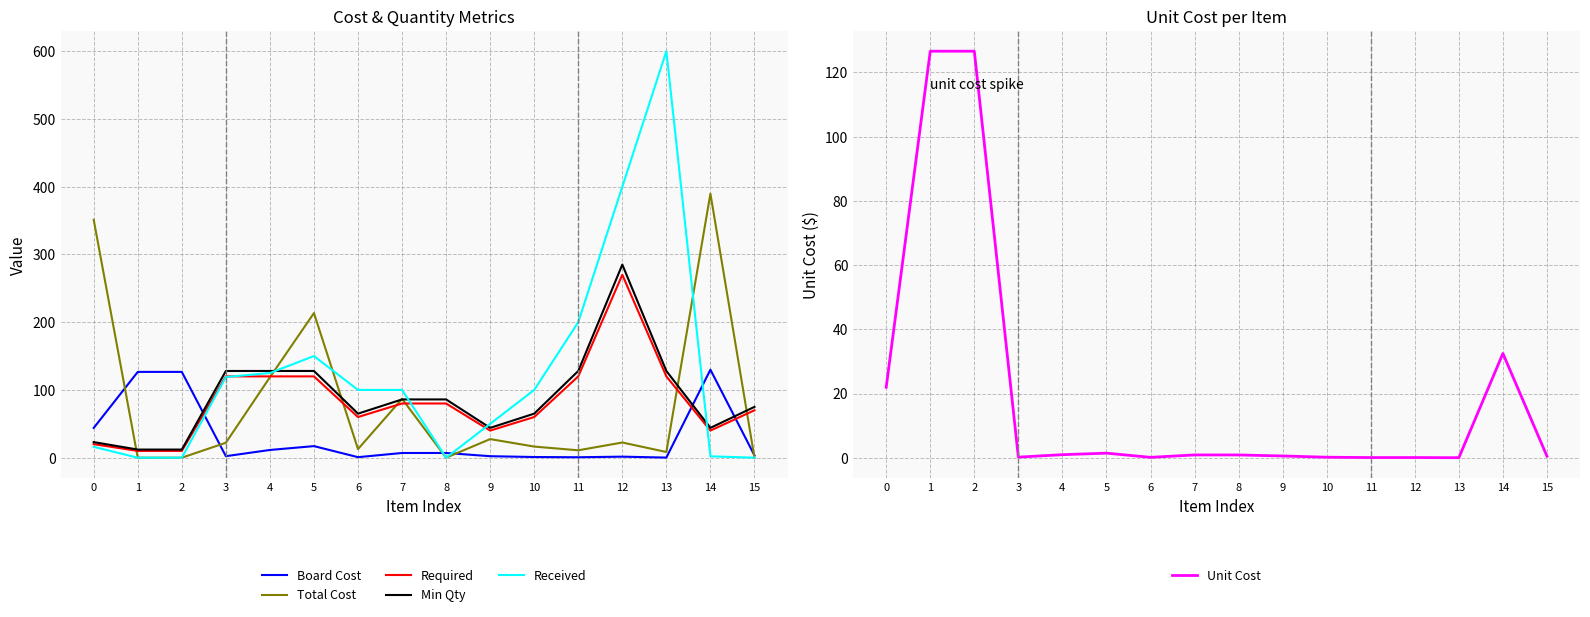

Is it true that Total Cost equals 213.4 at 5?

True